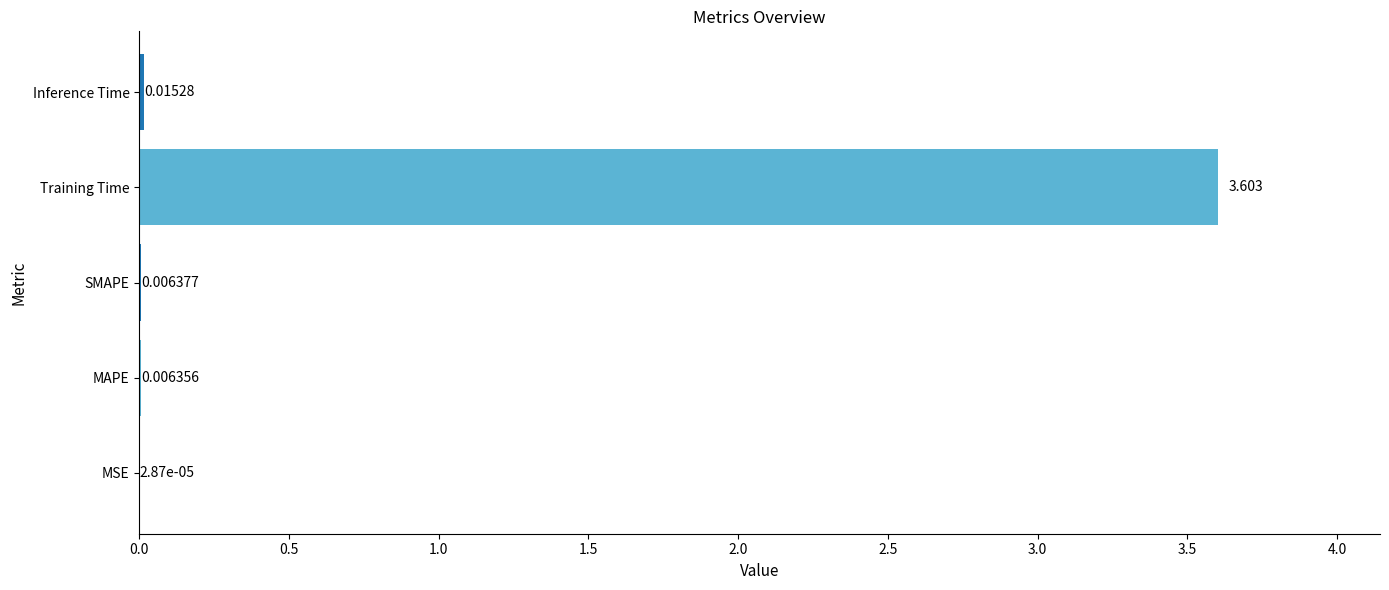

Which has a higher value, SMAPE or MSE?

SMAPE